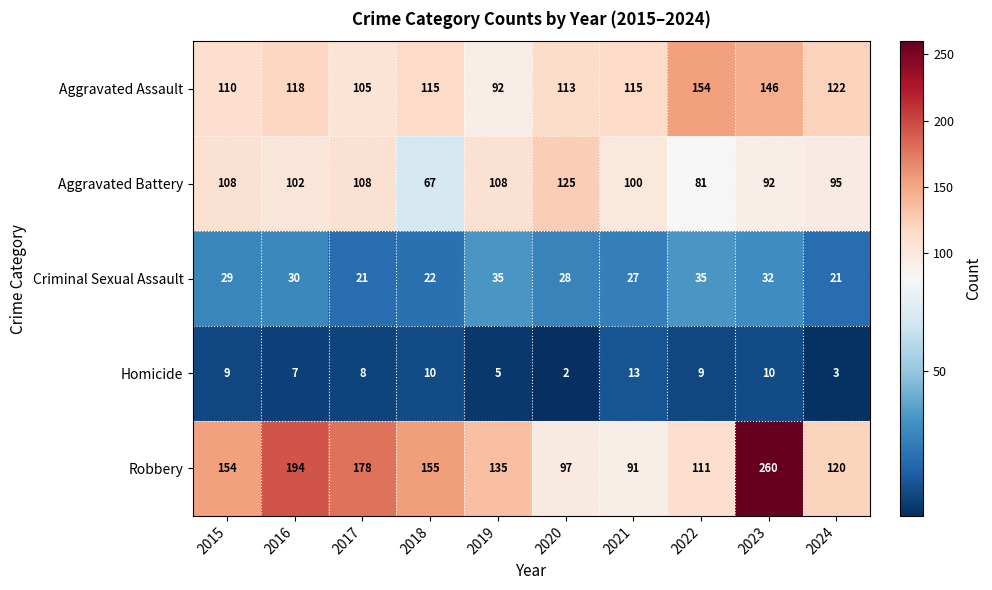

What is the difference between the maximum and minimum values in the Aggravated Assault series?

62